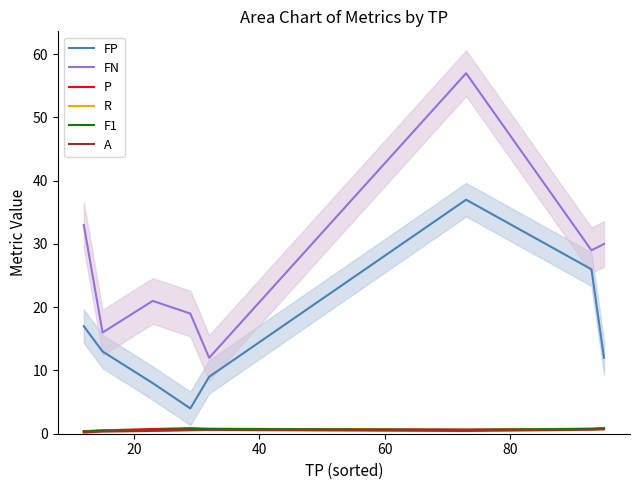

True or false: R and FP cross at least once.

False